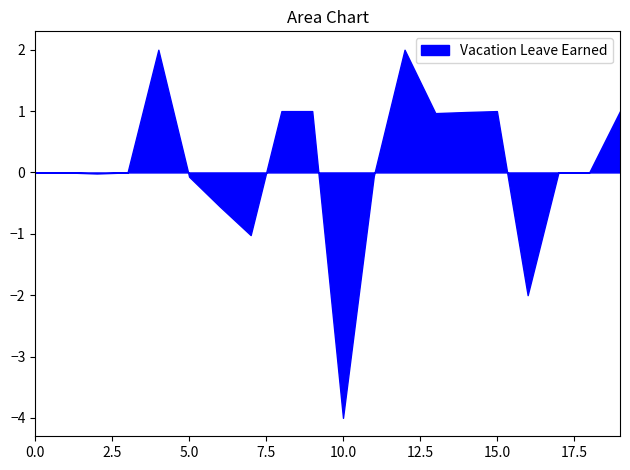

Count the number of data series in this chart.

1